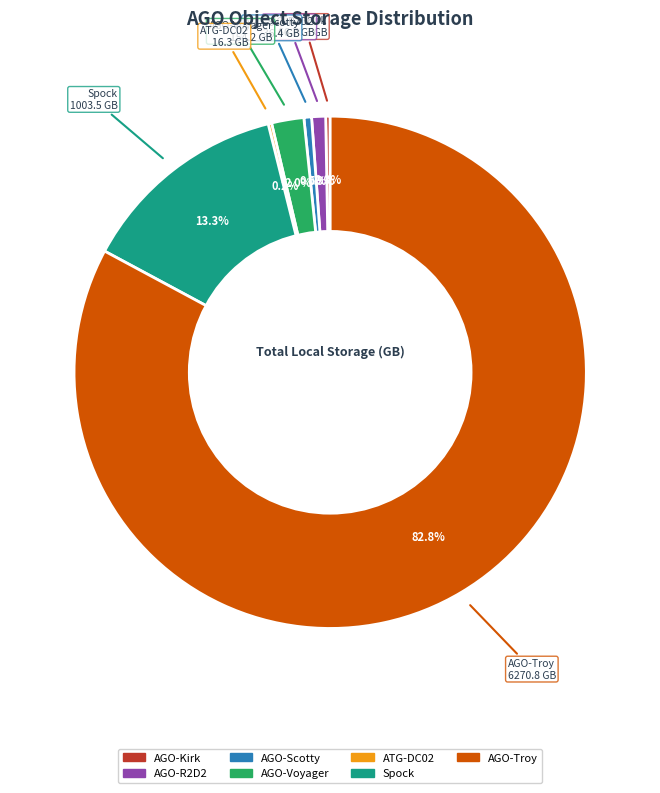

To the nearest percent, what portion does AGO-R2D2 represent?

1%